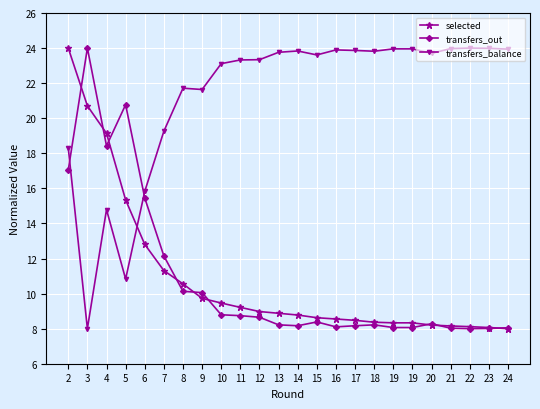

After their last crossing, which series has the higher values: transfers_out or transfers_balance?

transfers_balance